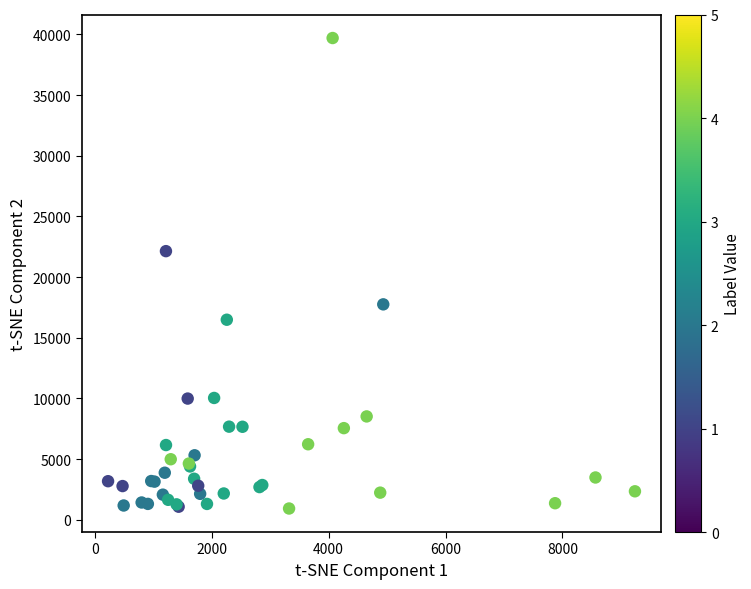

What Y value in the scatter plot is closest to 20314?

22137